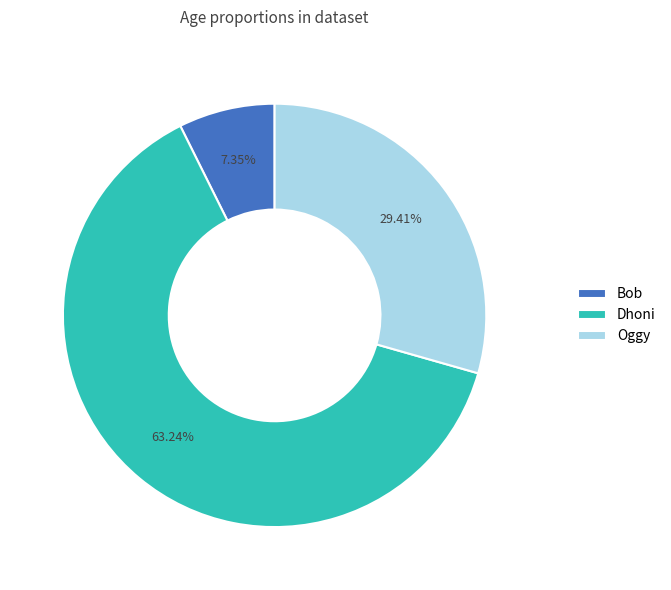

Is it true that Oggy is 29% of the pie?

True